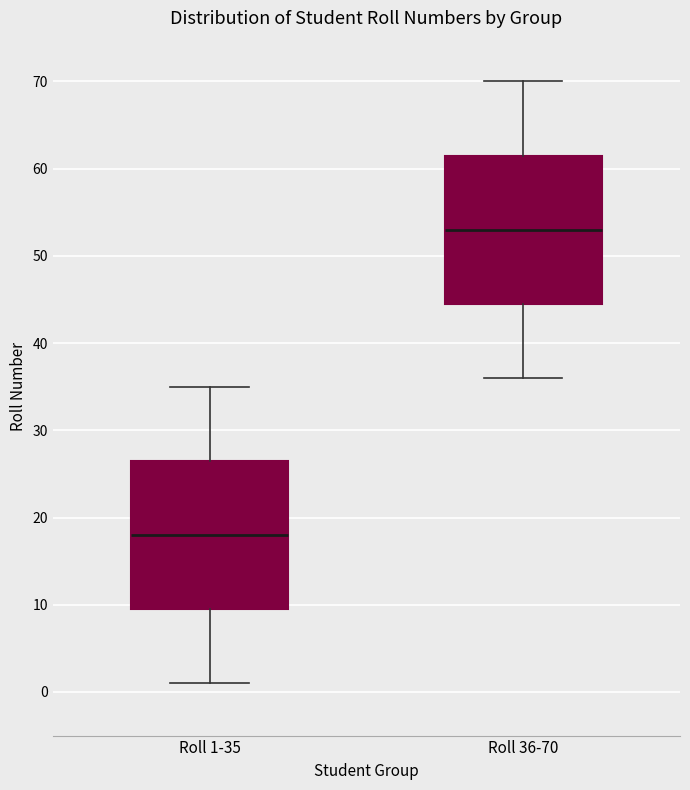

Which box has the highest median line?

Roll 36-70